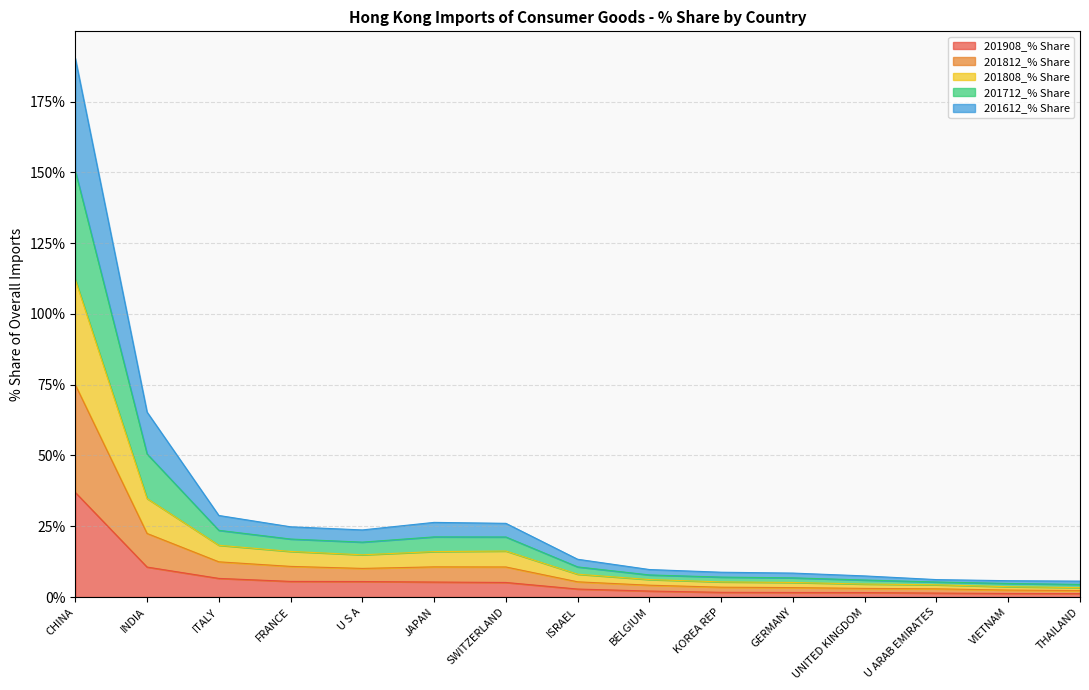

The 201908_% Share series shows 1.2 at THAILAND. True or false?

True